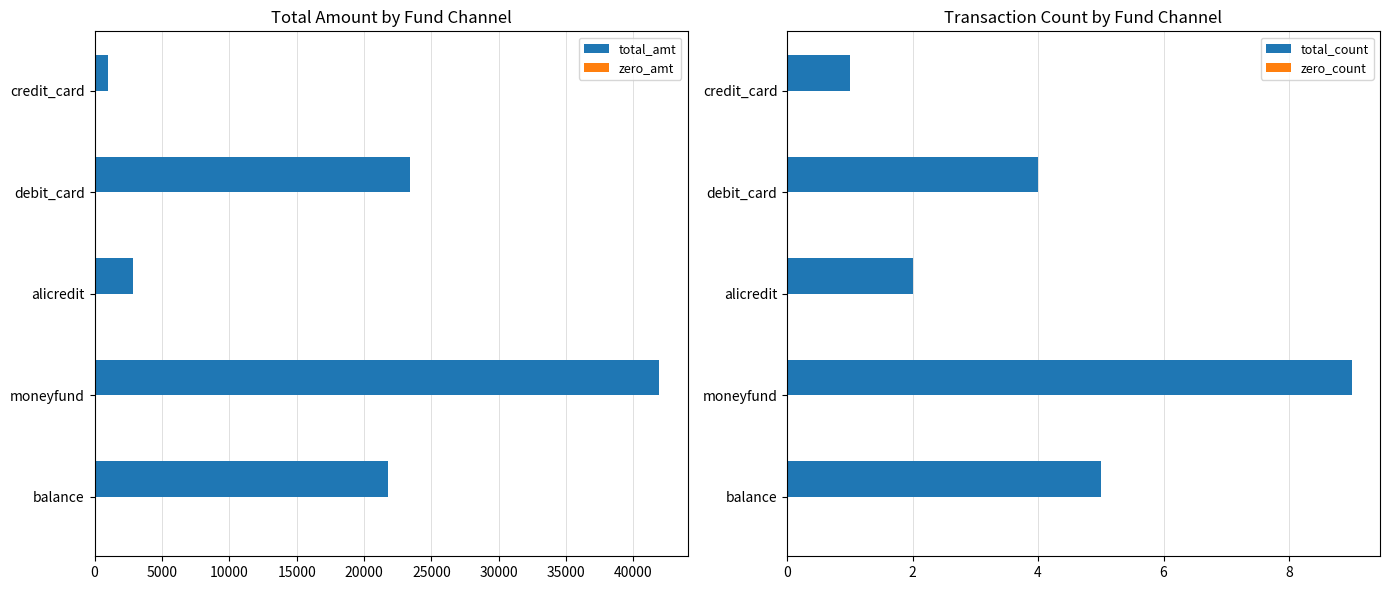

What is the sum of all total_count values?

21